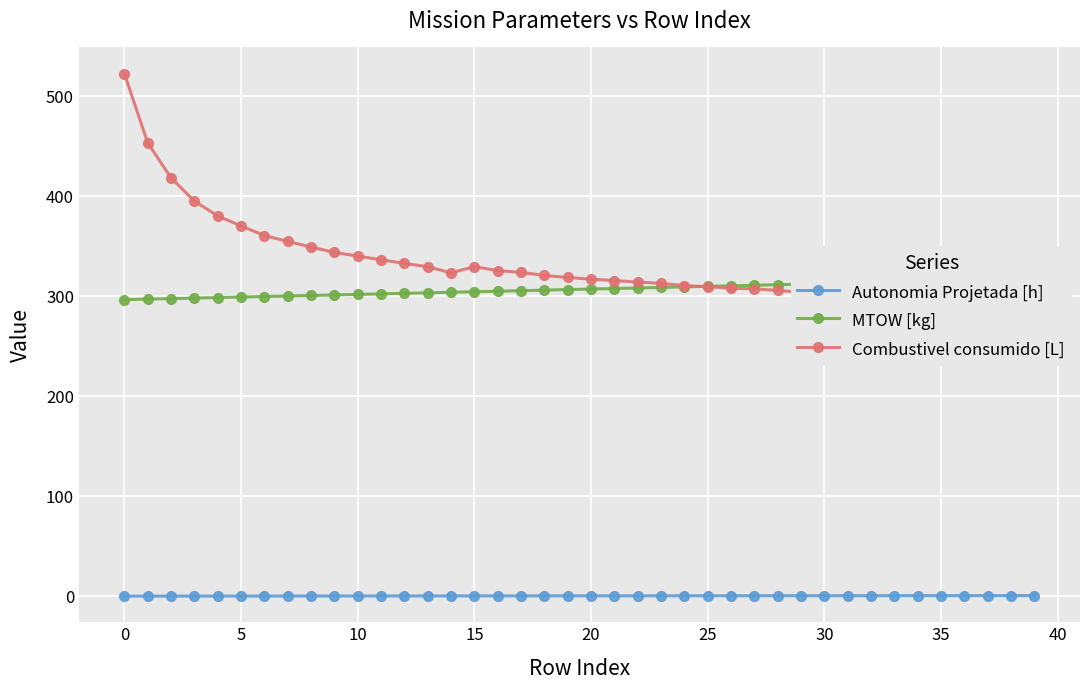

Is it true that Autonomia Projetada [h] equals 0.5 at 30?

True